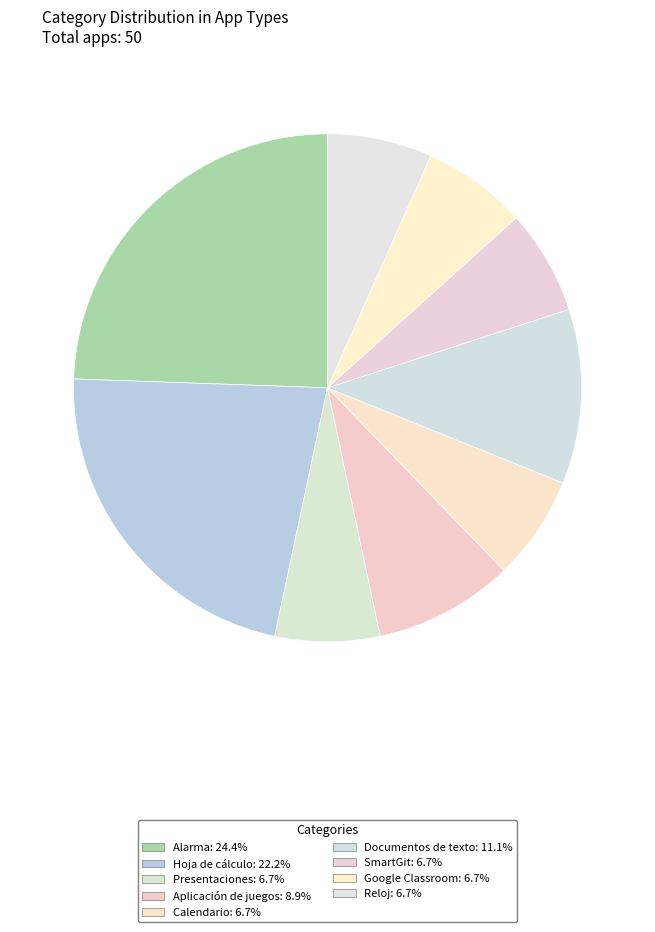

How many segments does this pie chart have?

9